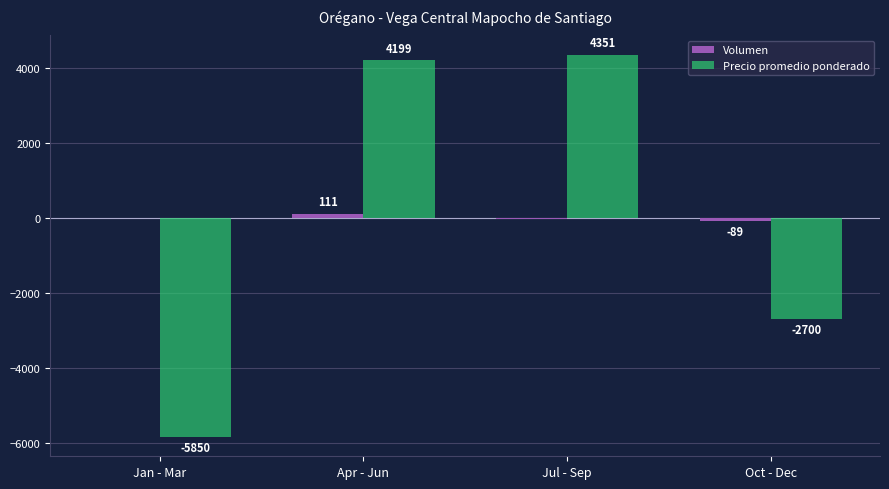

What is the maximum value shown in the chart?

4351.5